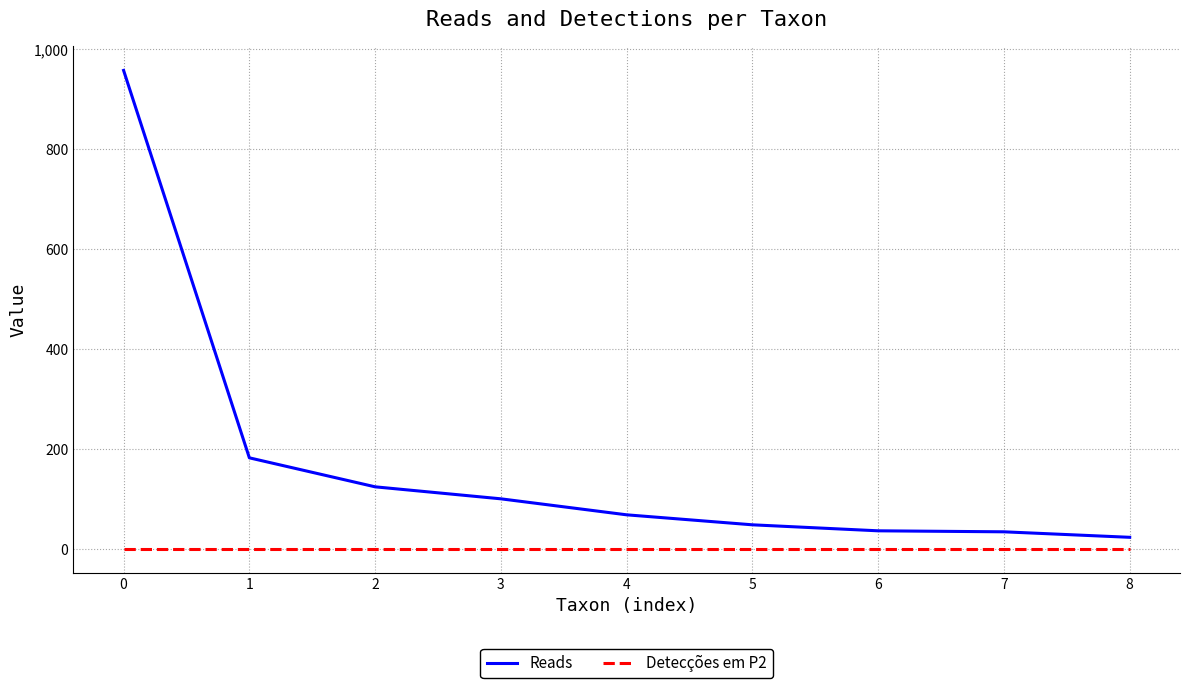

Count the number of data series in this chart.

2